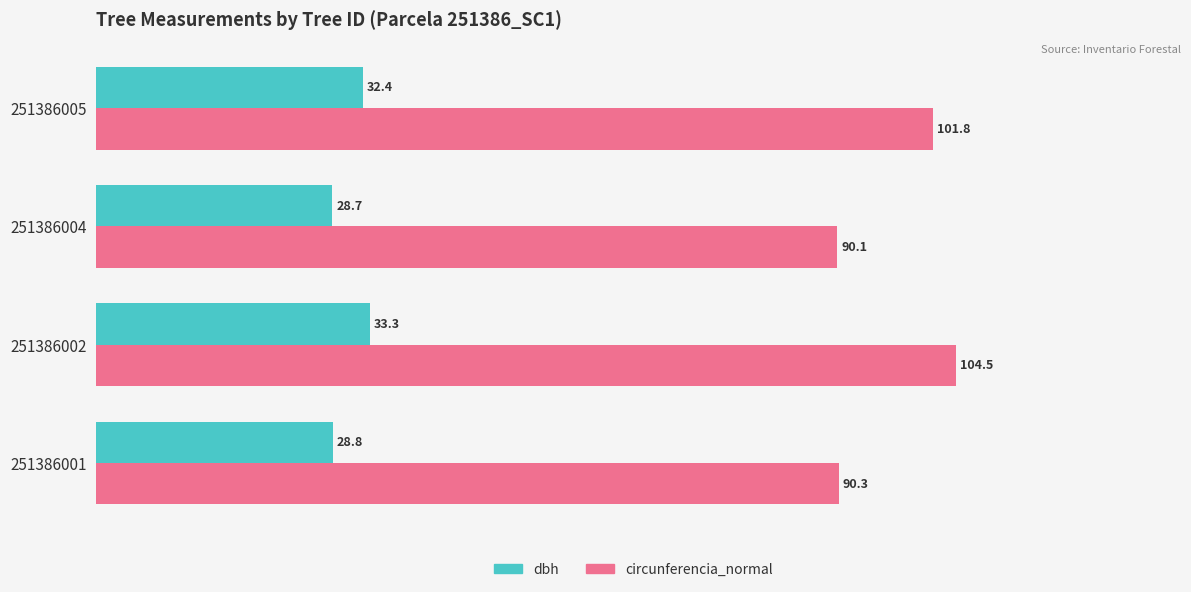

How many values in the dbh series are below 32?

2